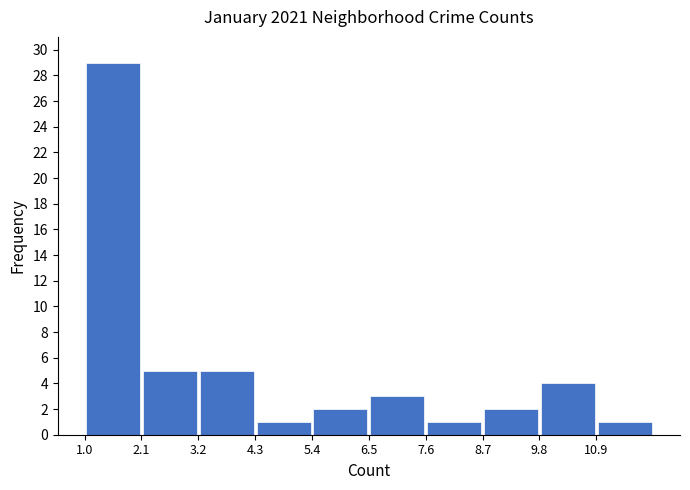

Reading left to right, list every bar in this chart as the range it spans on the x-axis followed by its height. Neither the bar edges nor the heights are printed on the chart, so give them approximately, as read against the axes.

1.0 to 2.1: 29
2.1 to 3.2: 5
3.2 to 4.3: 5
4.3 to 5.4: 1
5.4 to 6.5: 2
6.5 to 7.6: 3
7.6 to 8.7: 1
8.7 to 9.8: 2
9.8 to 10.9: 4
10.9 to 12.0: 1